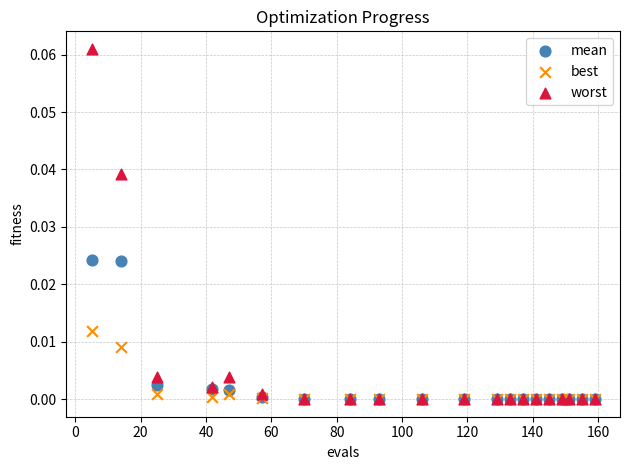

What are all the series names shown in the legend?

mean, best, worst